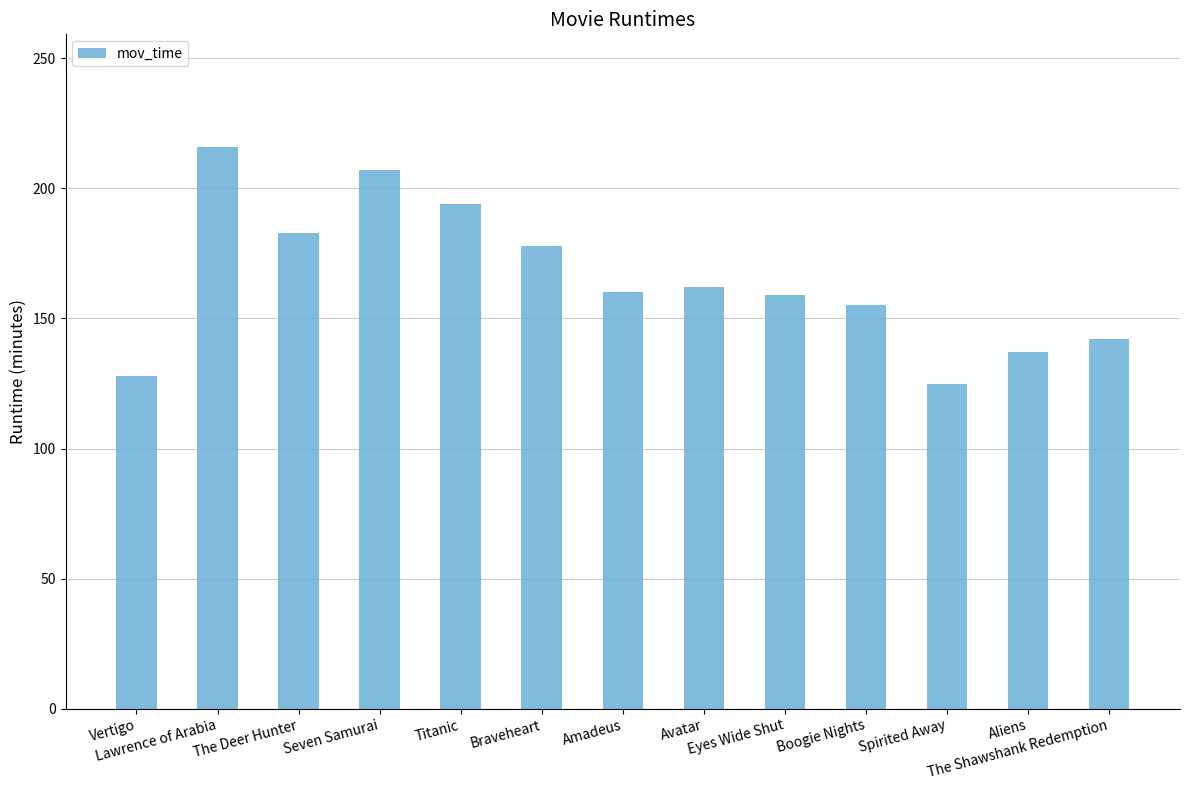

What is the difference between the second highest and minimum values?

82